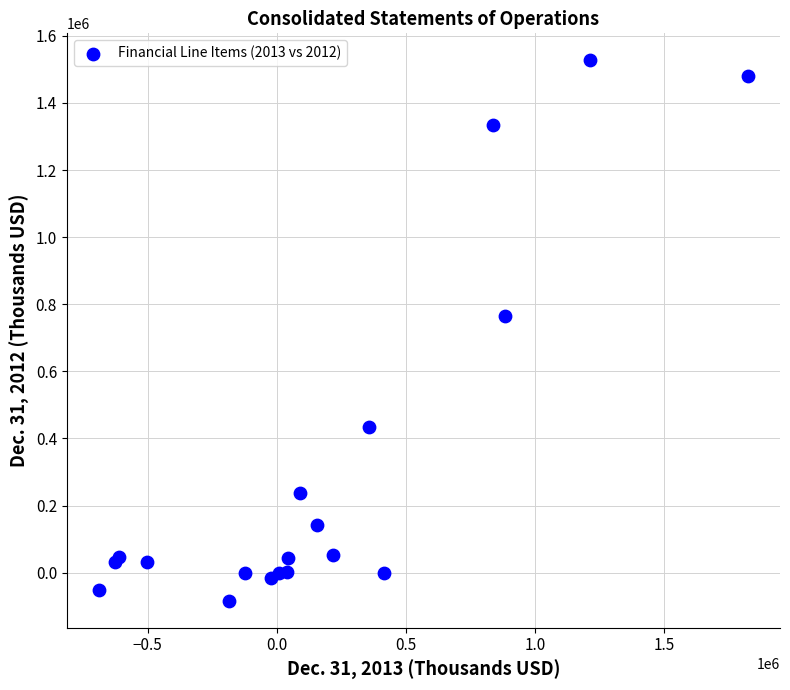

What Y value in the scatter plot is closest to 721818?

765905